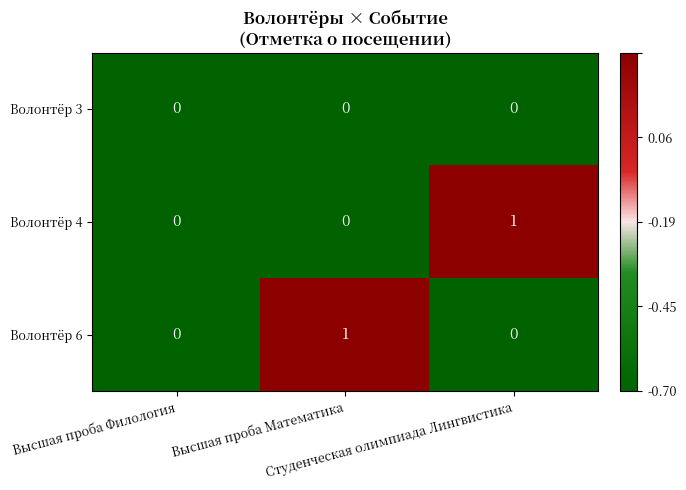

How many Волонтёр 4 values are between 0 and 1?

3